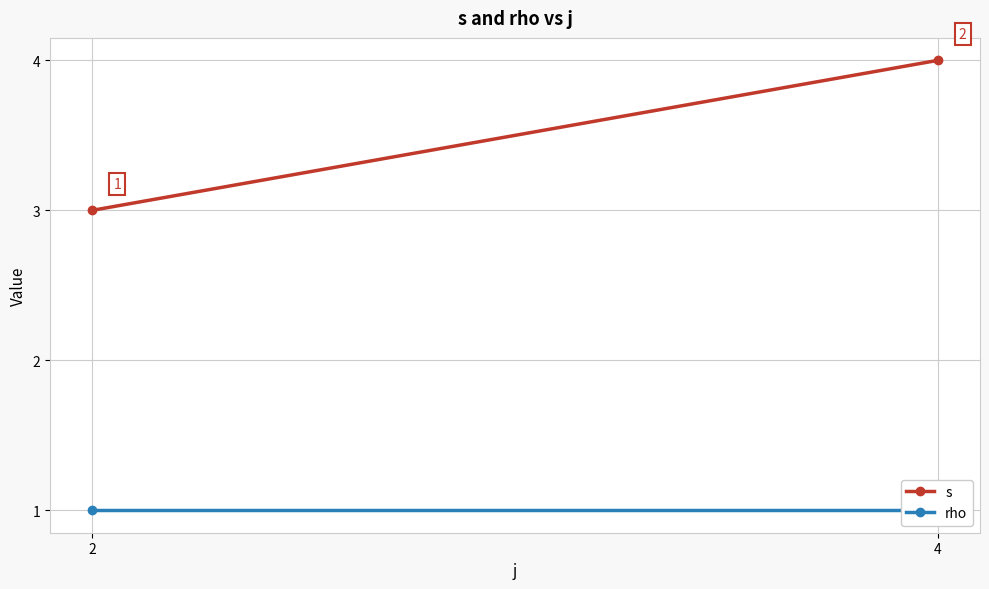

What is the approximate value of rho at 4?

1